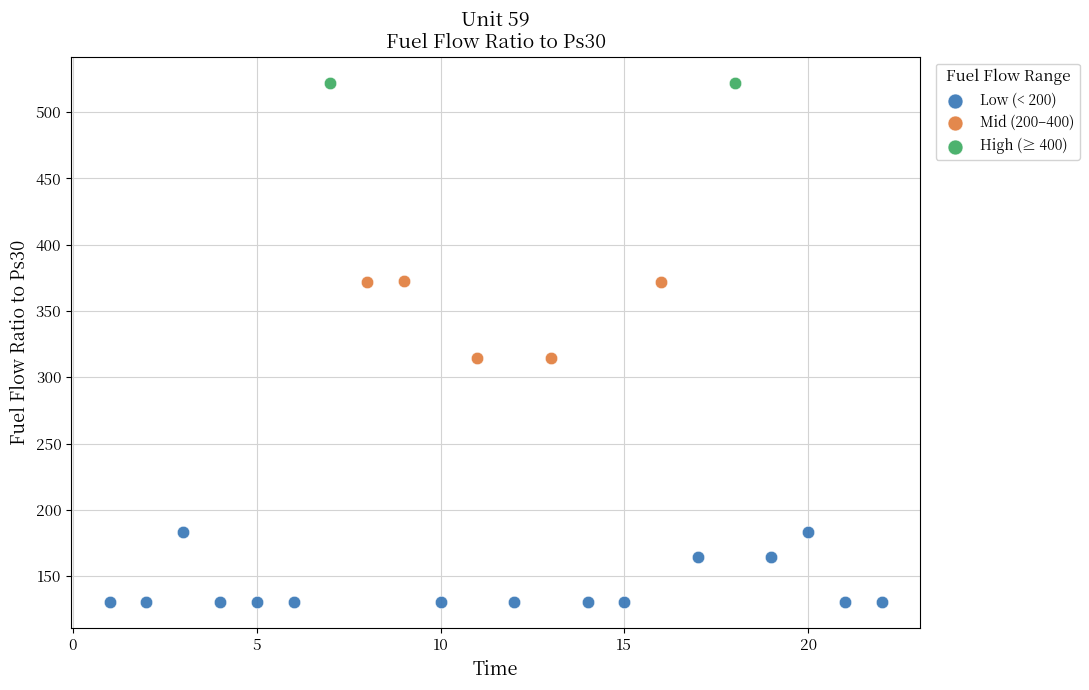

What are all the series names shown in the legend?

Low (< 200), Mid (200–400), High (≥ 400)